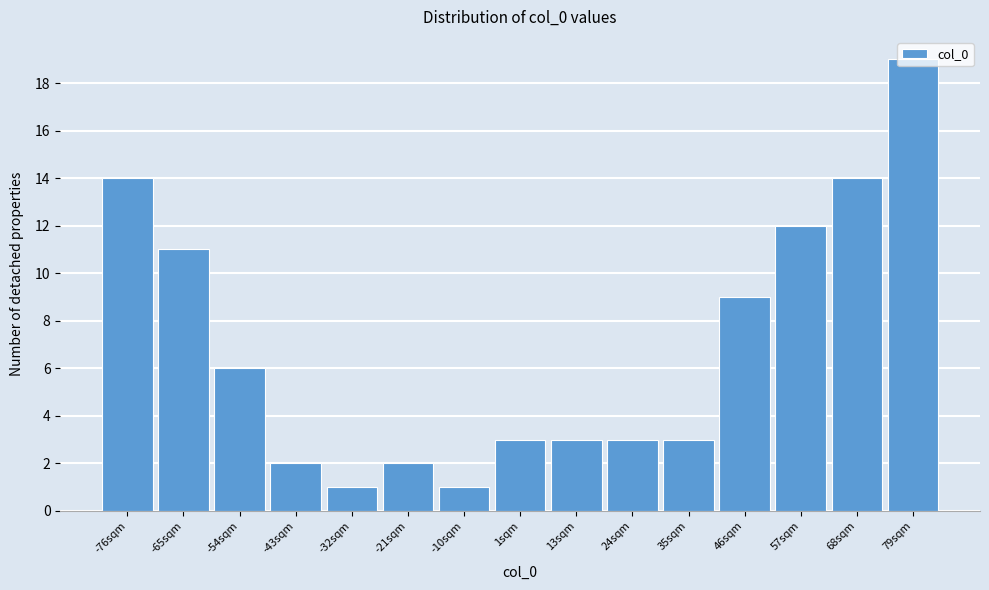

What is the maximum value shown in the chart?

19